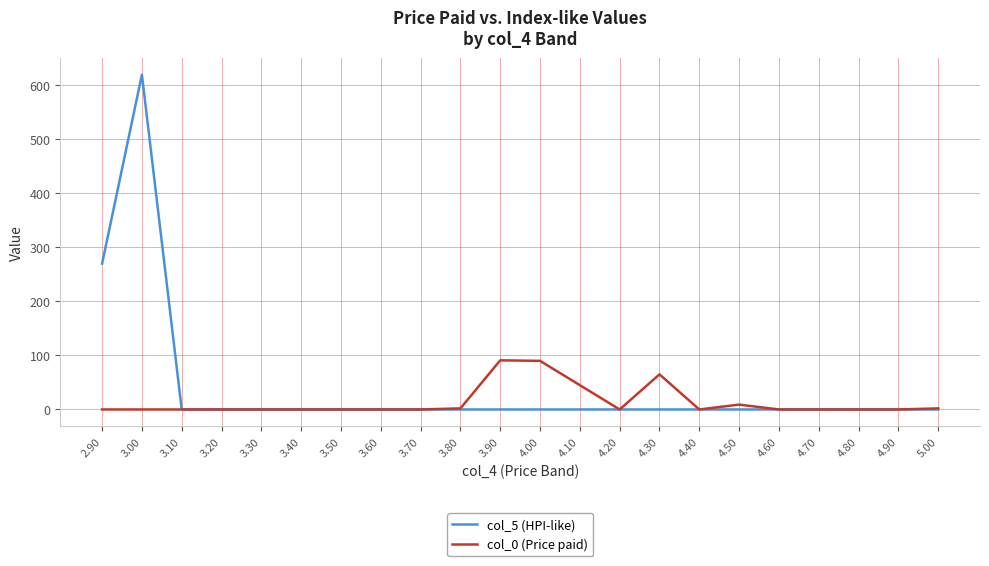

Is the value of col_5 (HPI-like) at 3.00 greater than the value of col_0 (Price paid) at 4.00?

Yes